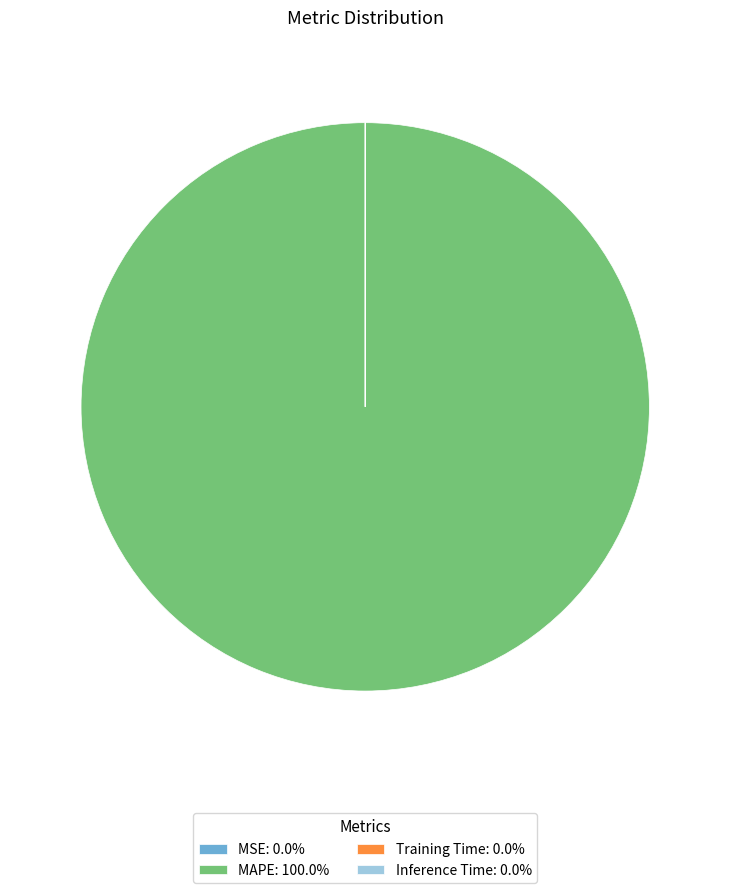

Does any single category account for the majority?

Yes